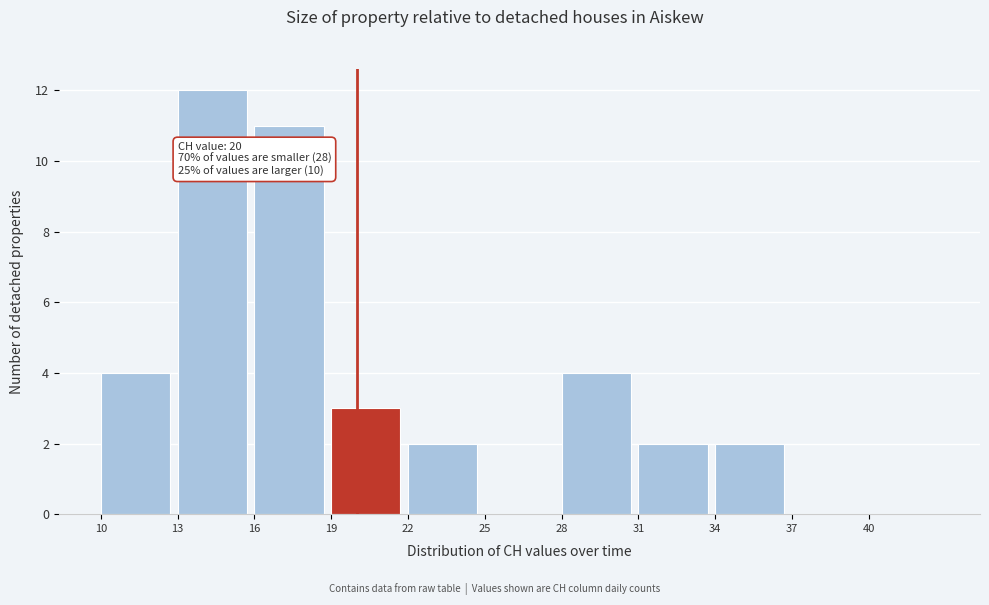

Over which range of the x-axis is the bar tallest?

13 to 16